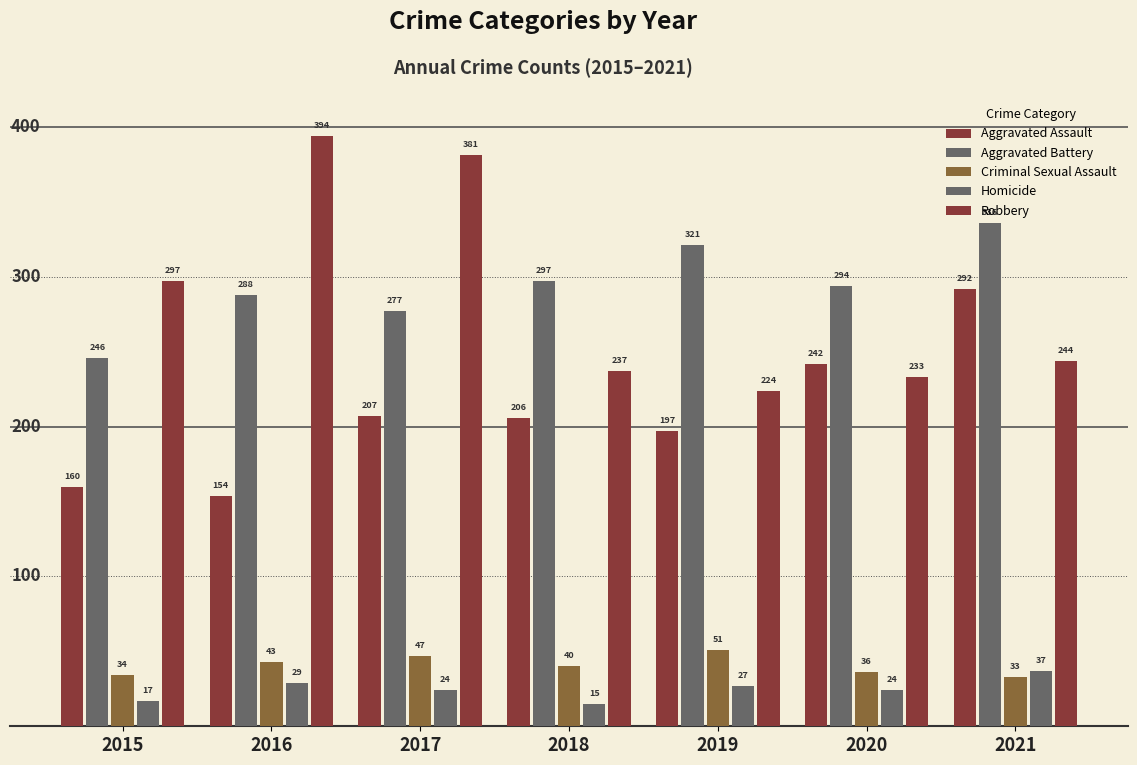

Reading left to right, what are all the values shown in this chart?

Aggravated Assault: 160	154	207	206	197	242	292
Aggravated Battery: 246	288	277	297	321	294	336
Criminal Sexual Assault: 34	43	47	40	51	36	33
Homicide: 17	29	24	15	27	24	37
Robbery: 297	394	381	237	224	233	244